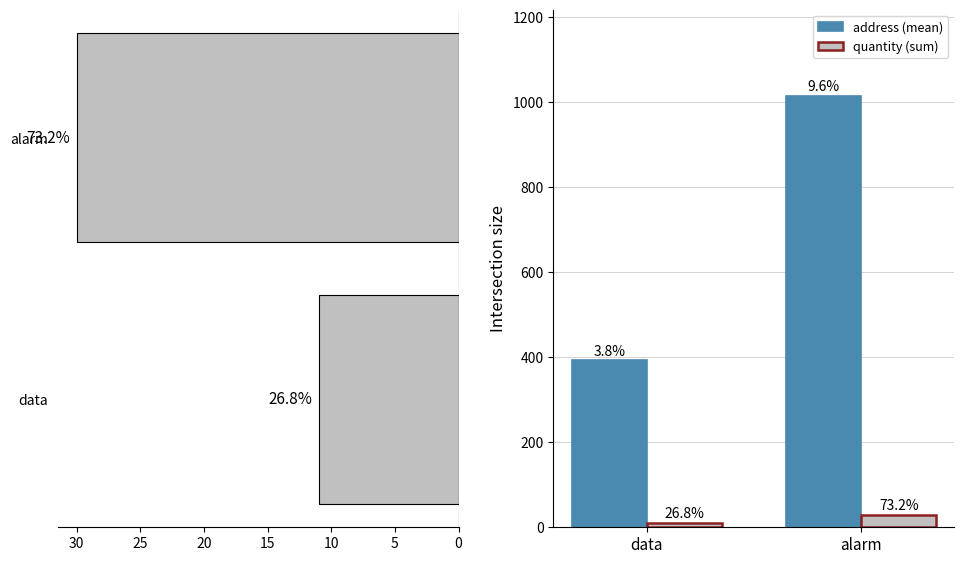

At how many categories does at least one series exceed 310?

2